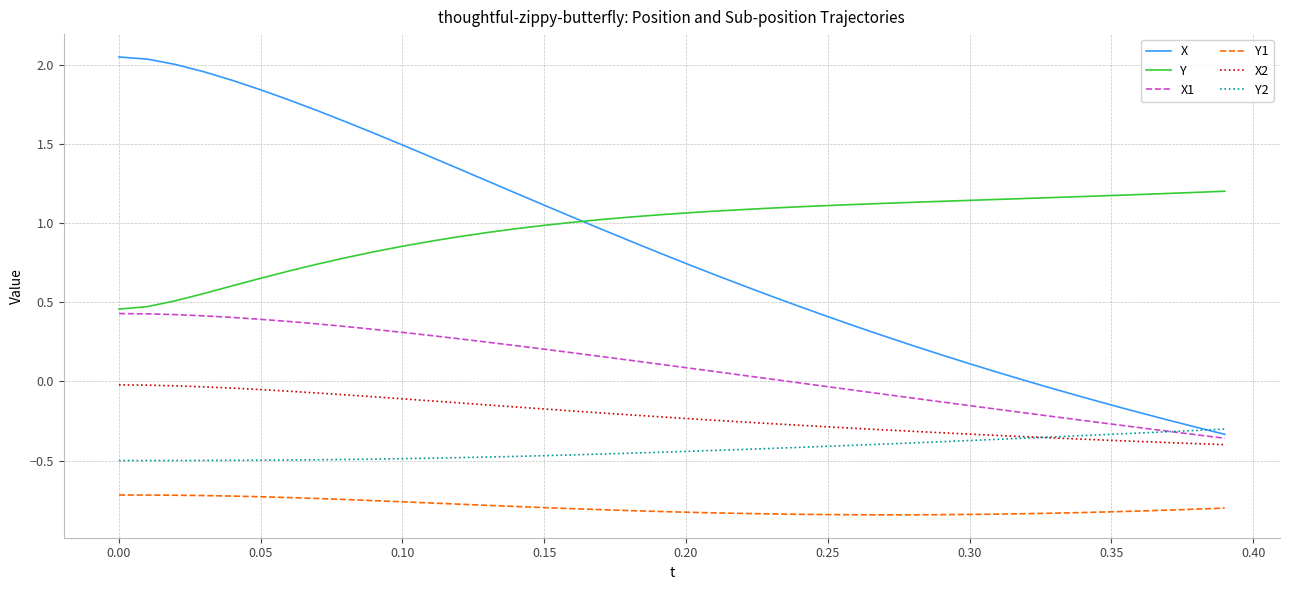

True or false: X2 and X cross at least once.

False